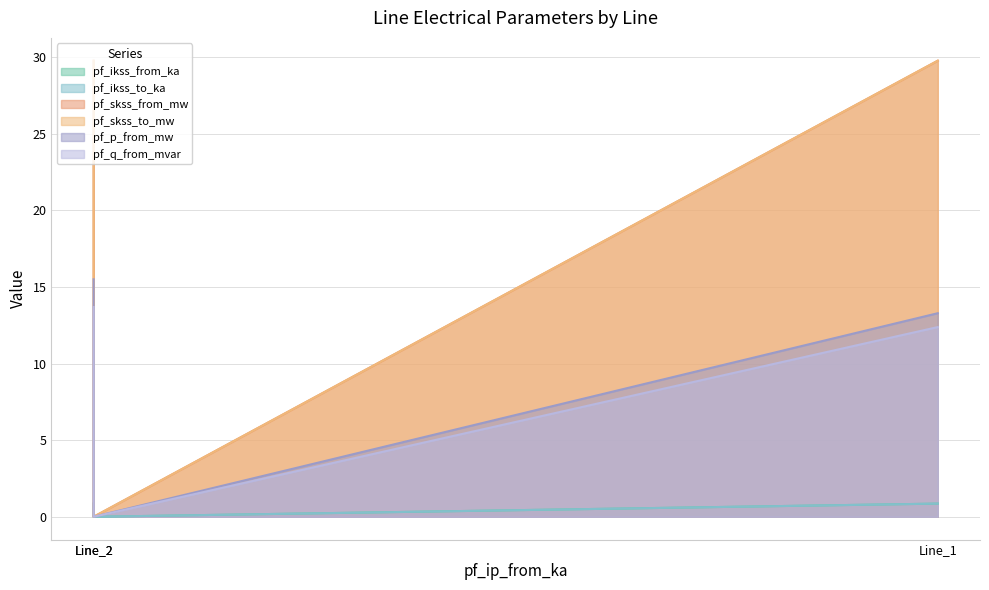

How many series are shown in this chart?

6